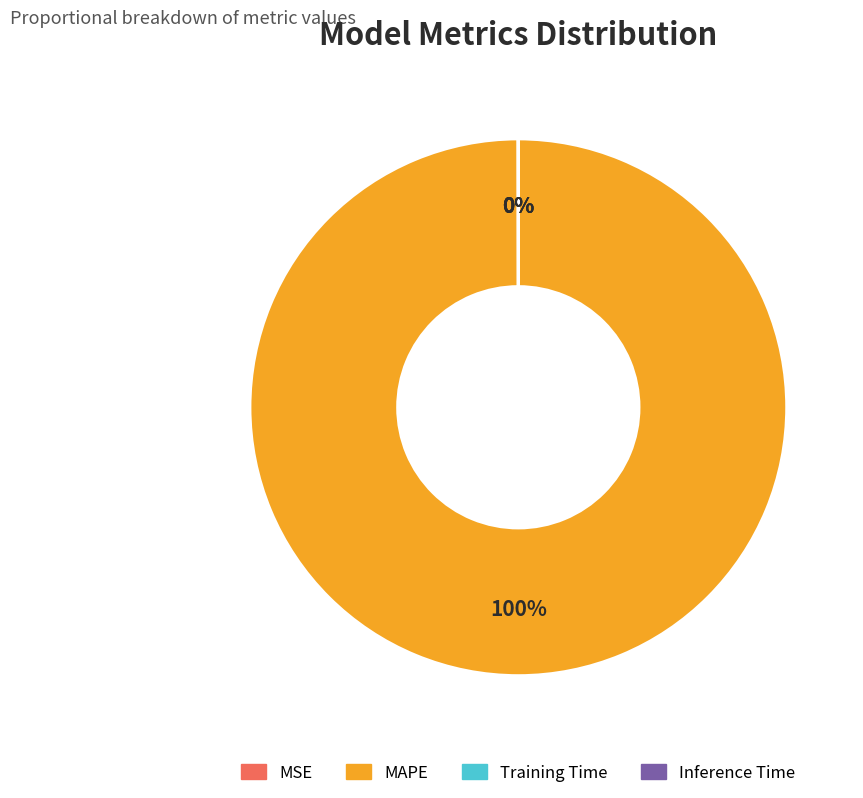

What is the majority slice?

MAPE